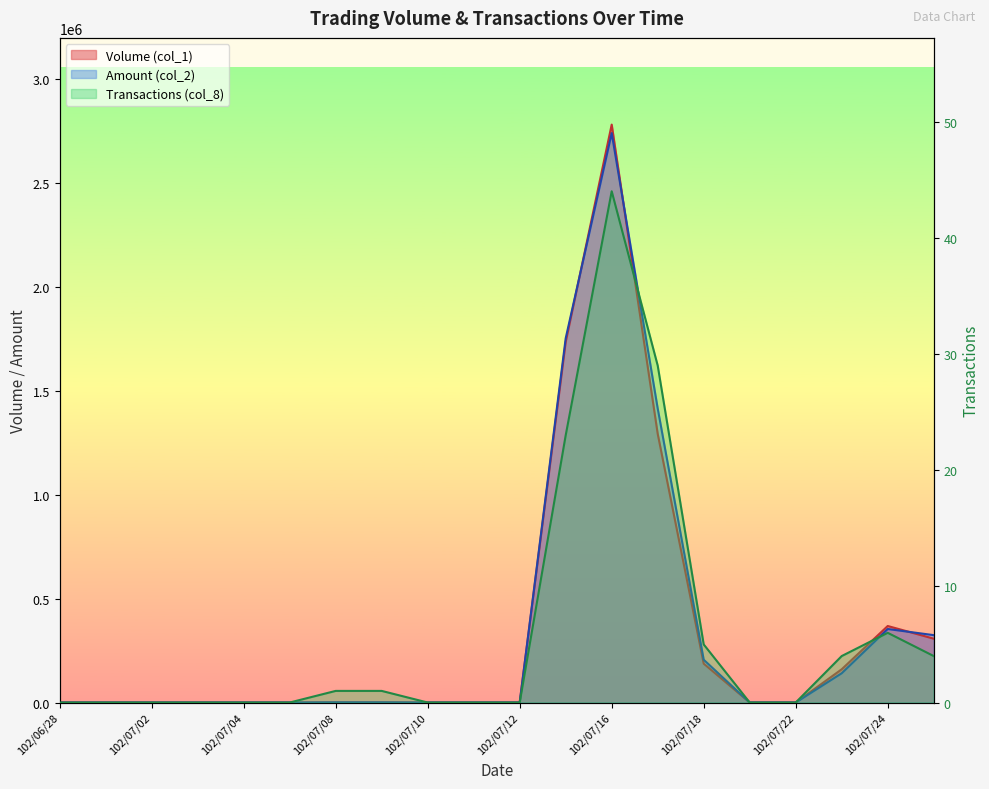

Reading right to left, what are all the values shown in this chart?

Volume (col_1): 102/07/25=307000	102/07/24=368000	102/07/23=160000	102/07/22=0	102/07/19=0	102/07/18=187000	102/07/17=1292000	102/07/16=2779000	102/07/15=1734000	102/07/12=0	102/07/11=0	102/07/10=0	102/07/09=1000	102/07/08=1000	102/07/05=0	102/07/04=0	102/07/03=0	102/07/02=0	102/07/01=0	102/06/28=0
Amount (col_2): 102/07/25=324040	102/07/24=353560	102/07/23=140800	102/07/22=0	102/07/19=0	102/07/18=205810	102/07/17=1413760	102/07/16=2738180	102/07/15=1751420	102/07/12=0	102/07/11=0	102/07/10=0	102/07/09=790	102/07/08=800	102/07/05=0	102/07/04=0	102/07/03=0	102/07/02=0	102/07/01=0	102/06/28=0
Transactions (col_8): 102/07/25=4	102/07/24=6	102/07/23=4	102/07/22=0	102/07/19=0	102/07/18=5	102/07/17=29	102/07/16=44	102/07/15=23	102/07/12=0	102/07/11=0	102/07/10=0	102/07/09=1	102/07/08=1	102/07/05=0	102/07/04=0	102/07/03=0	102/07/02=0	102/07/01=0	102/06/28=0